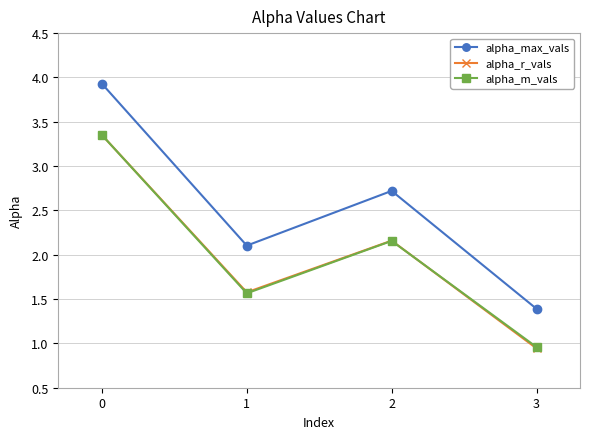

What is the difference between the alpha_max_vals values at 1 and 2?

0.6